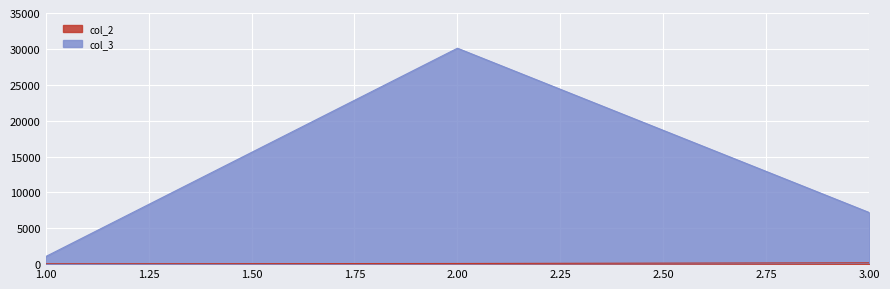

How many series are shown in this chart?

2